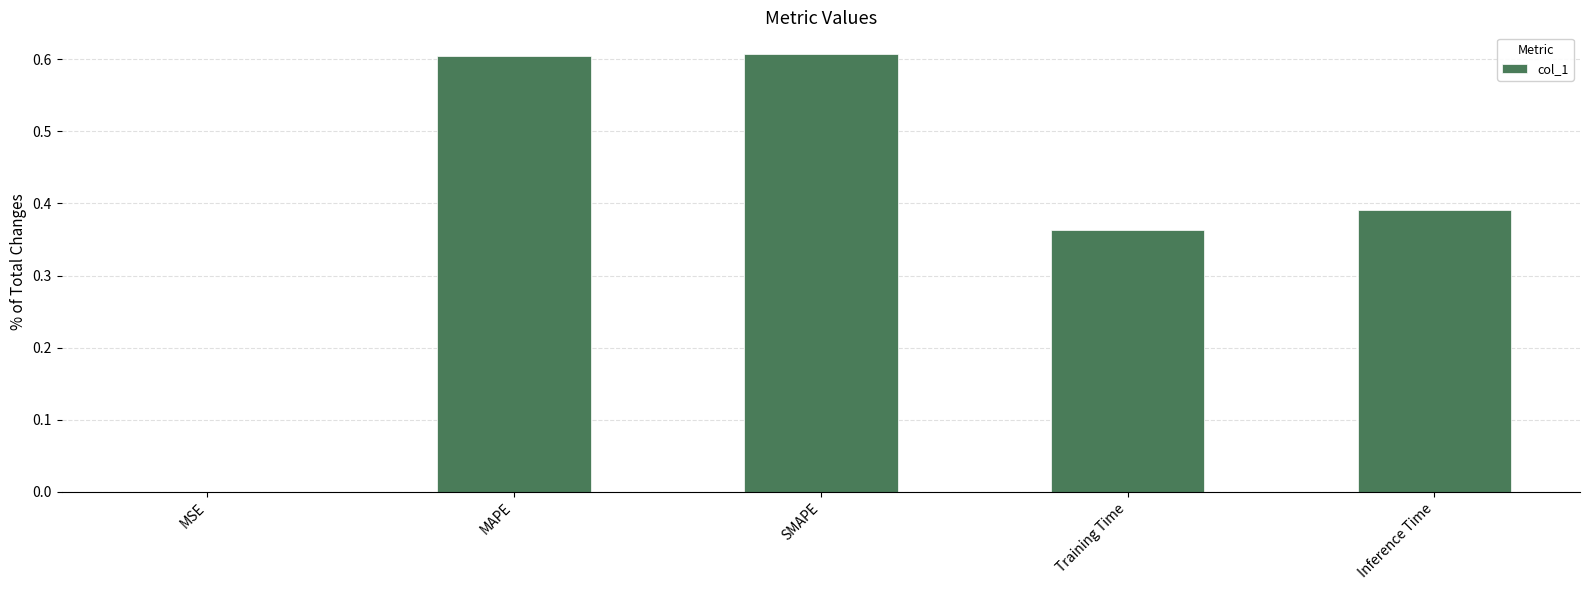

What is the sum of all values?

2.0